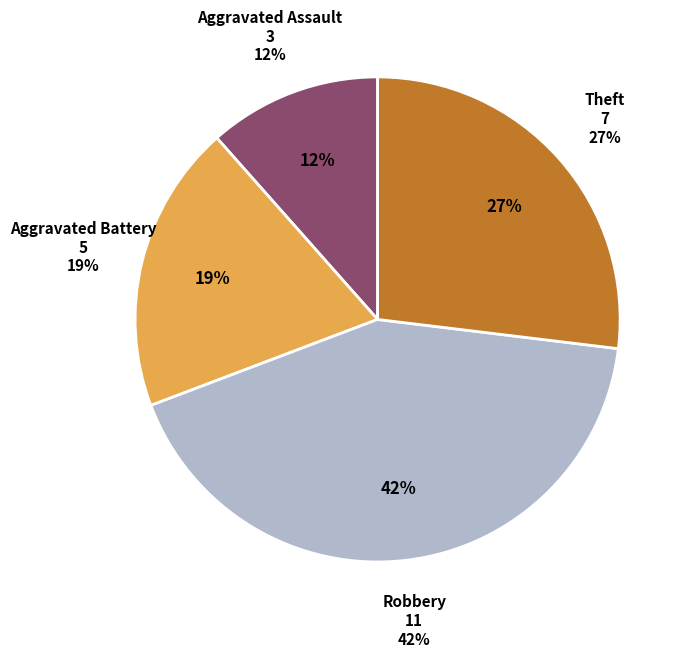

Rank the categories by value from lowest to highest.

Aggravated Assault, Aggravated Battery, Theft, Robbery